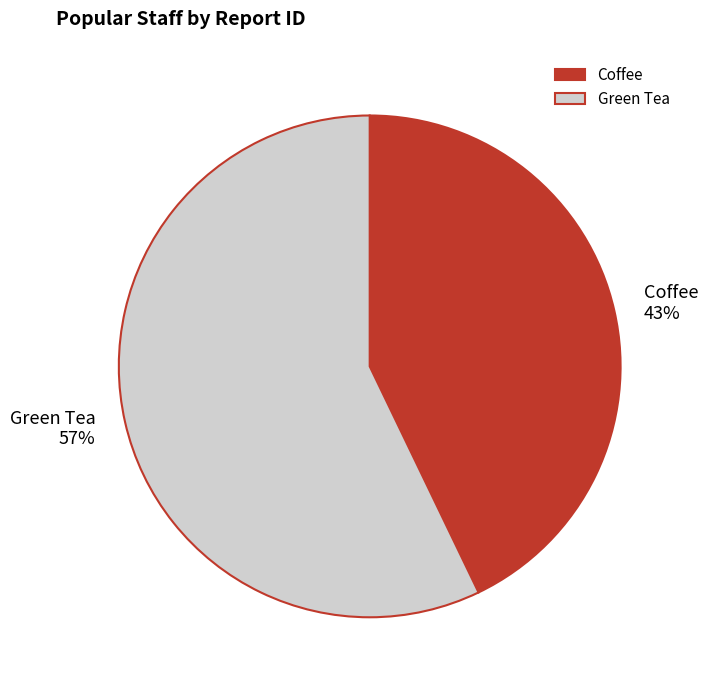

Rank the categories by value from lowest to highest.

Coffee, Green Tea